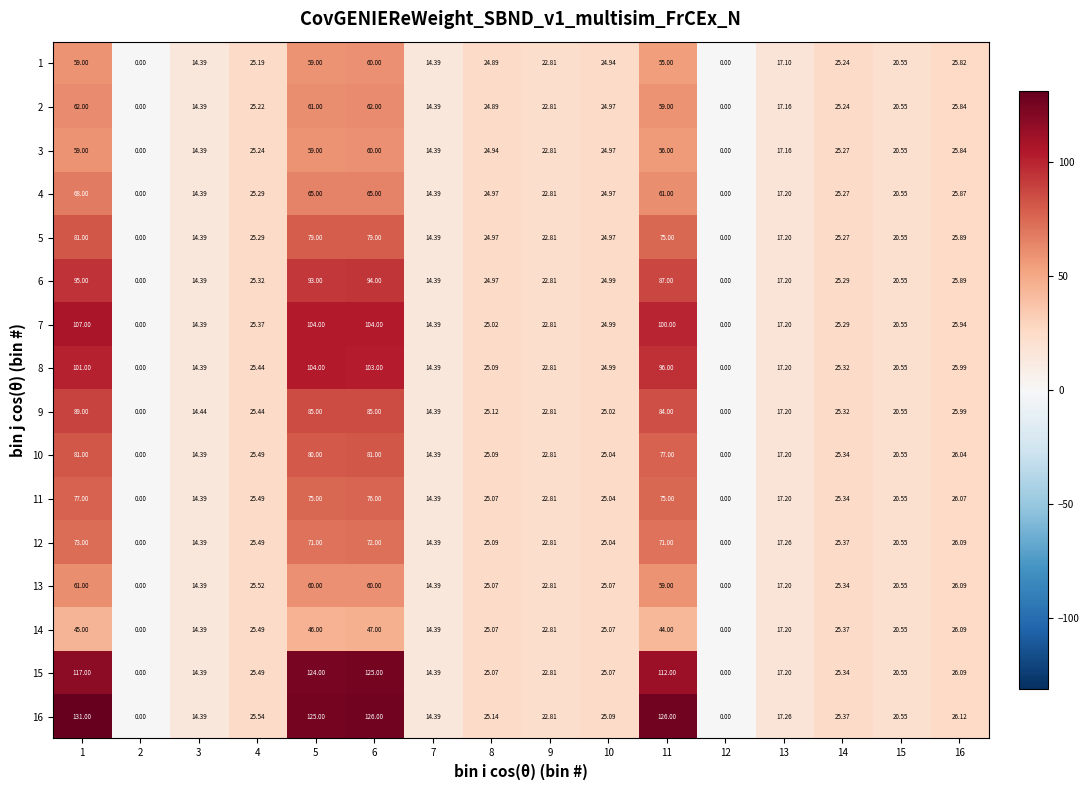

What is the difference between the highest and lowest values at 13?

0.2